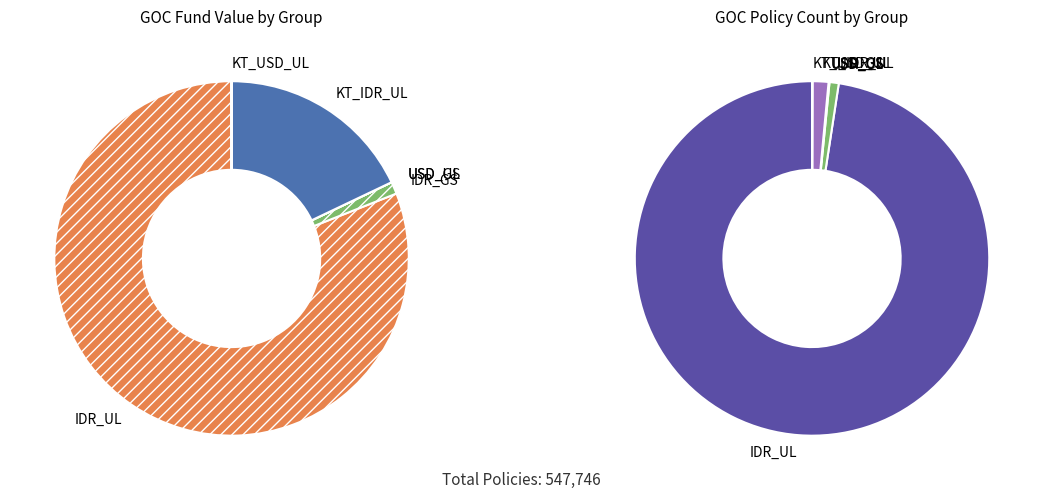

Does any single category account for the majority?

Yes